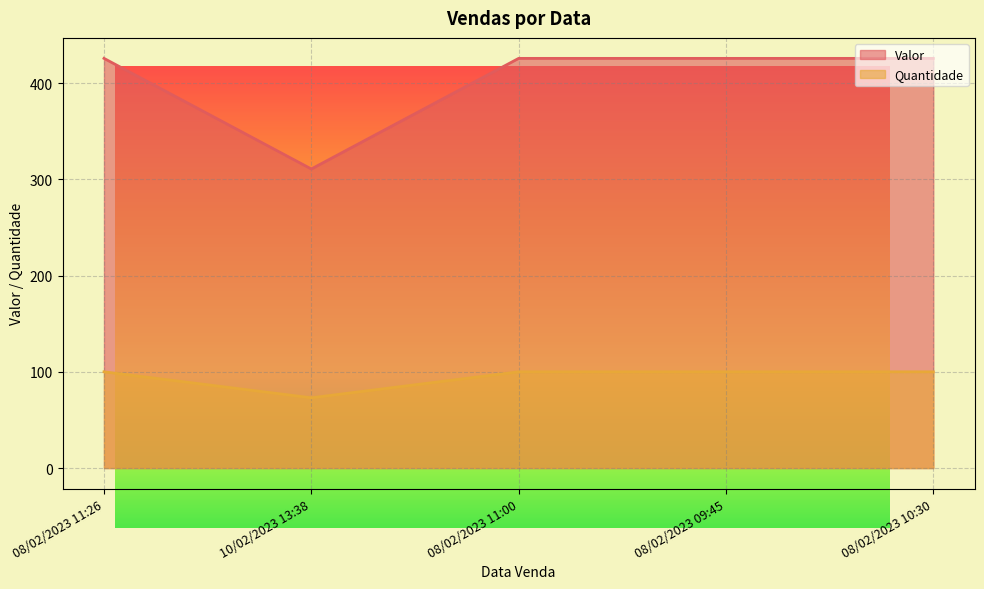

Is the value of Quantidade at 08/02/2023 11:26 greater than the value of Valor at 08/02/2023 10:30?

No